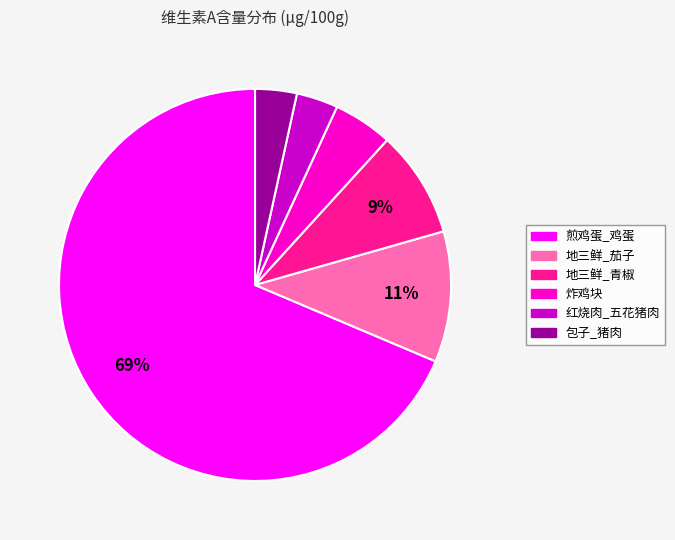

True or false: 包子_猪肉 accounts for 10% of the total.

False